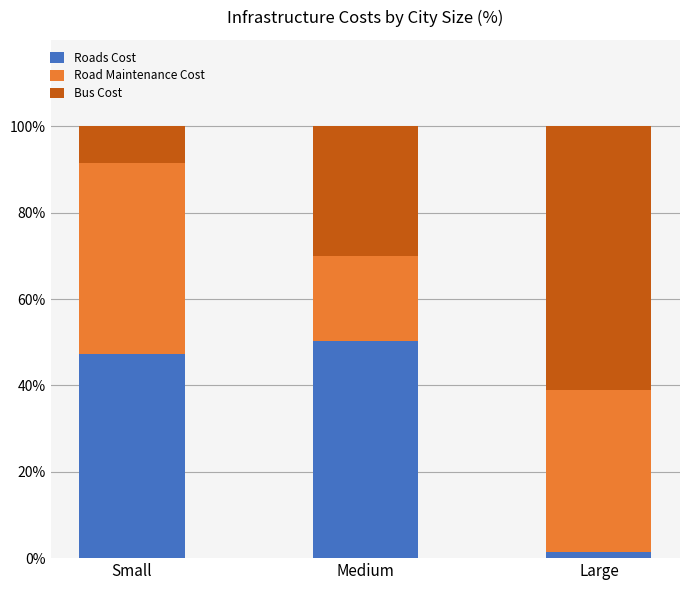

Reading right to left, what are the values for Roads Cost?

1.4	50.2	47.3